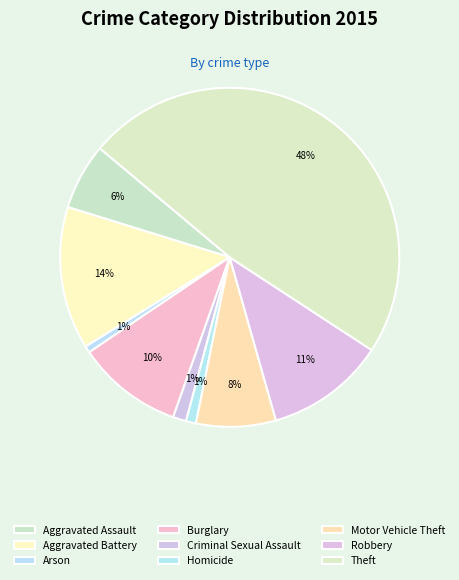

To the nearest percent, what is the difference between the Burglary and Criminal Sexual Assault slice percentages?

9%